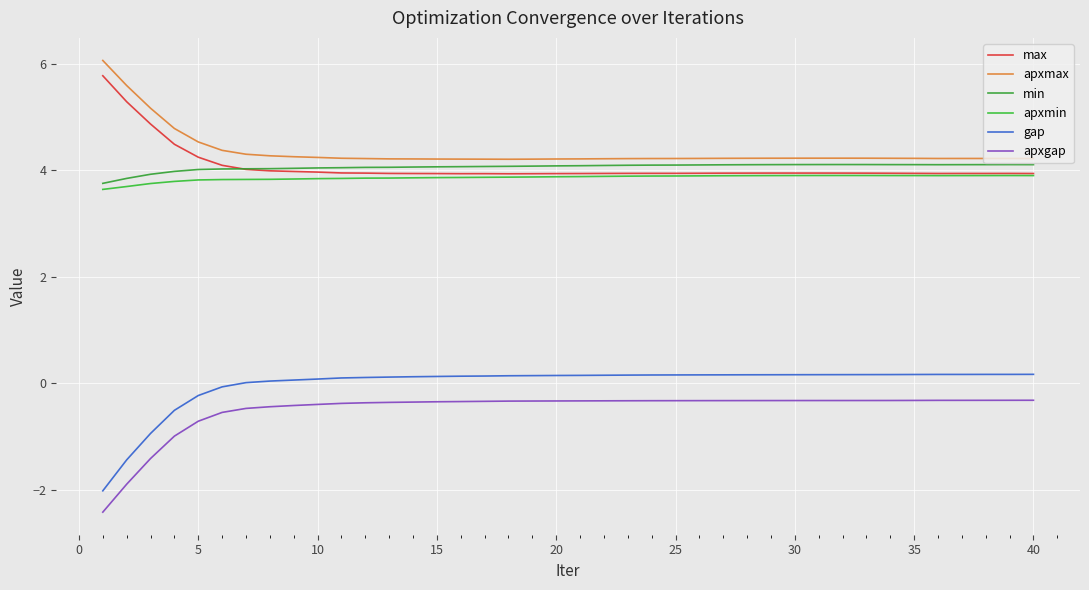

Is this an area chart (filled region under the line)?

No